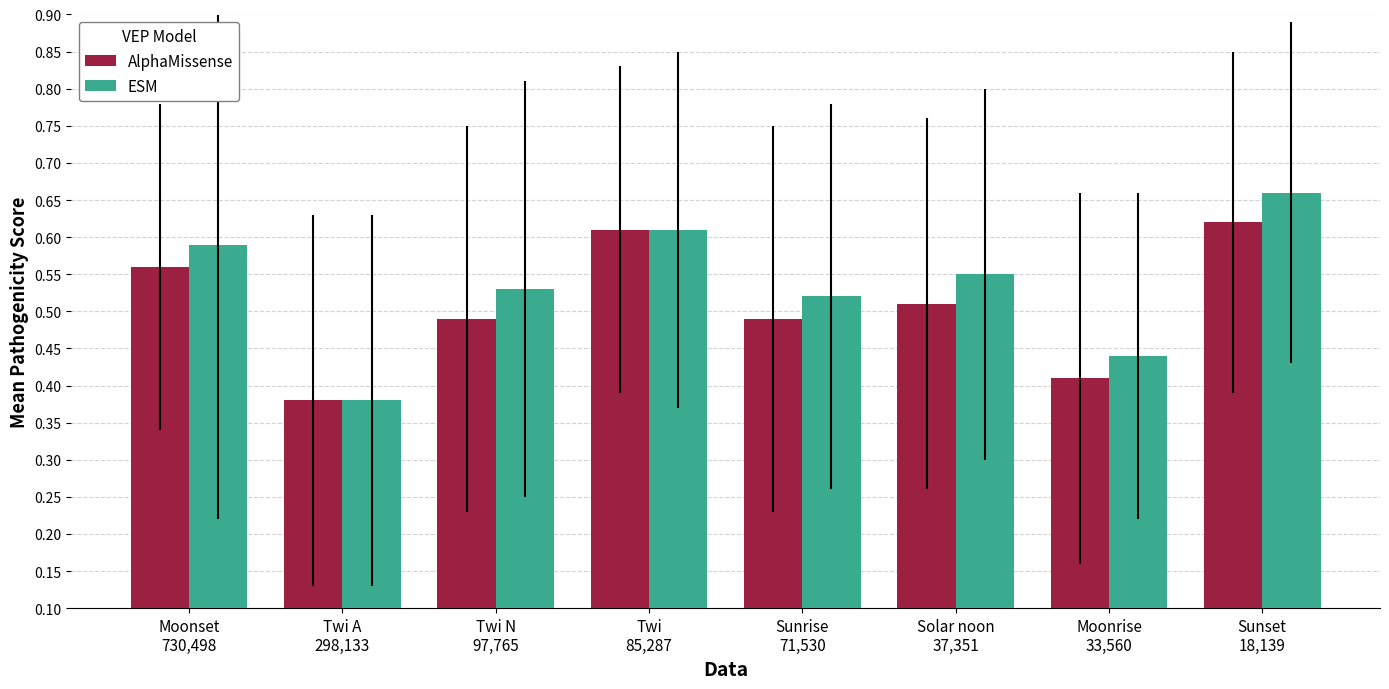

What is the label of the 6th bar from the right?

Twi N
97,765